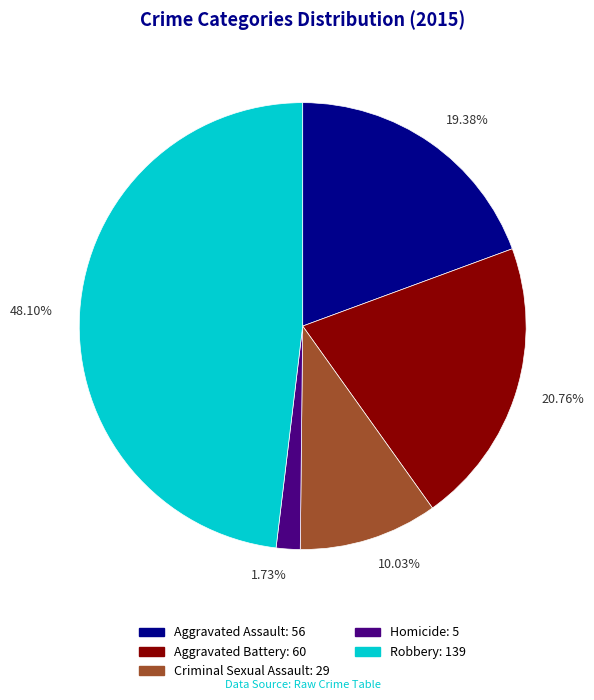

What is the smallest slice in the pie chart?

1.73%